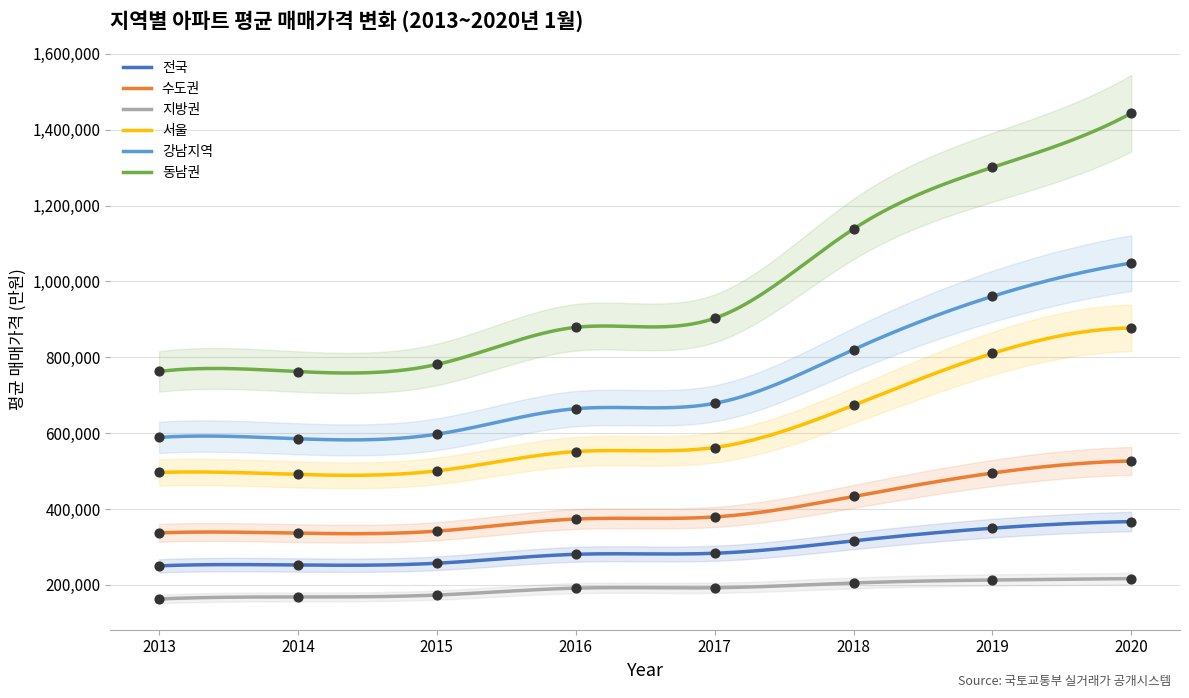

At how many categories does at least one series exceed 858741?

5